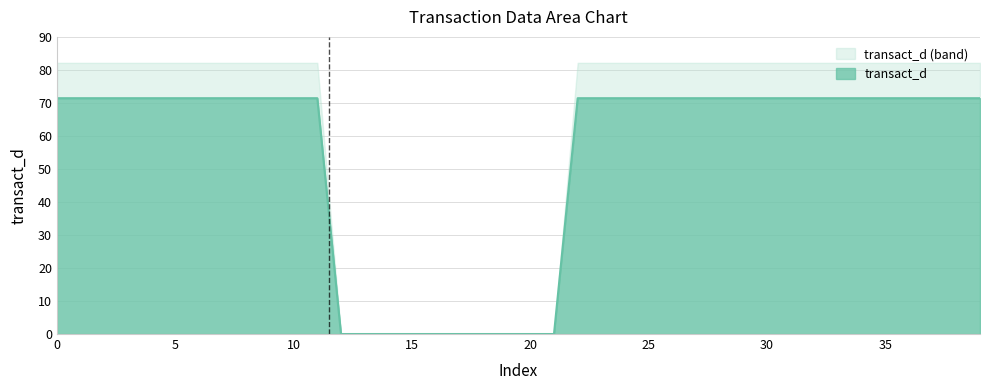

What is the maximum value shown in the chart?

82.1